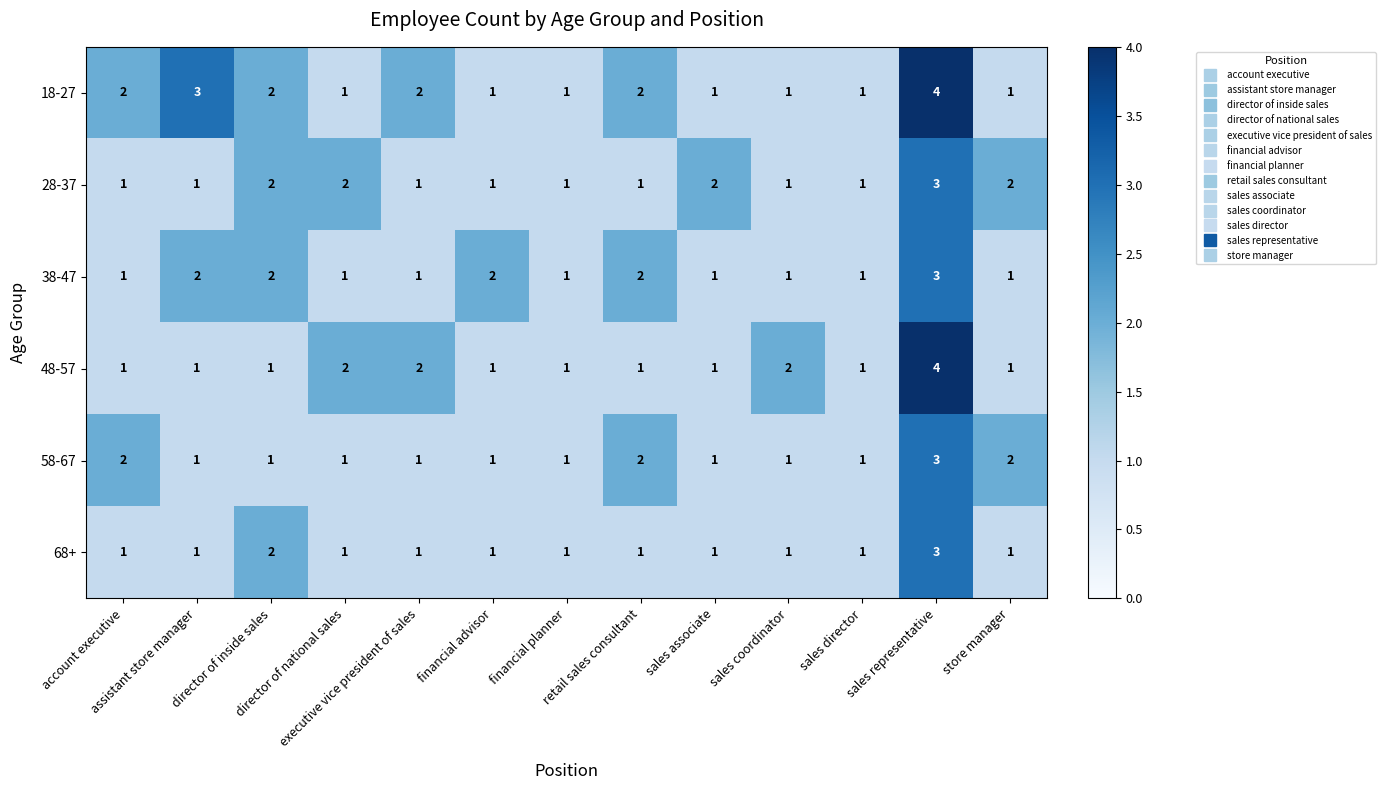

What is the sum of all 48-57 values?

19